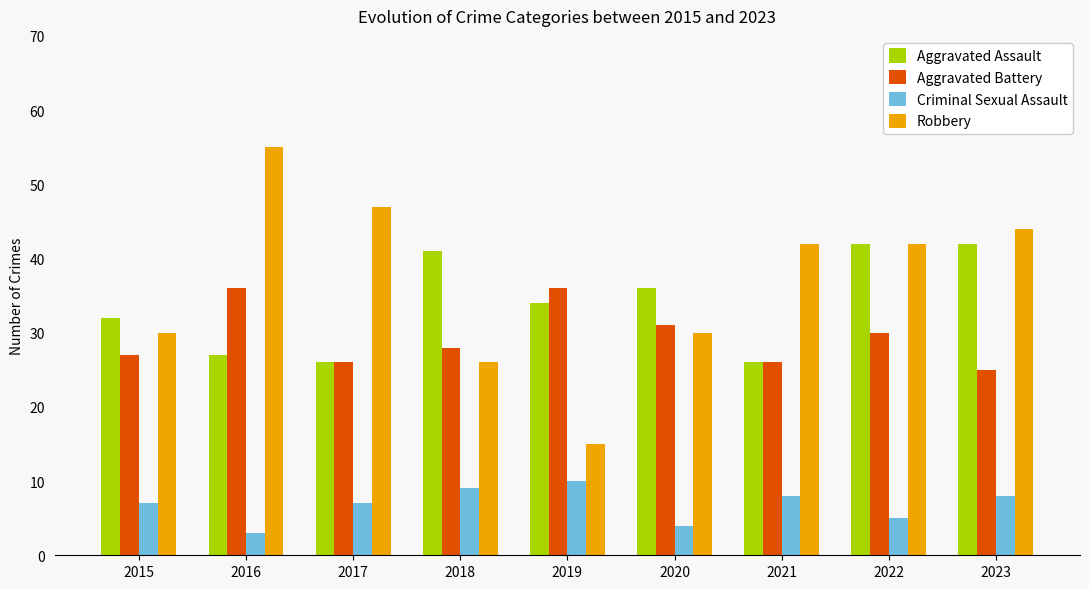

What value does the Aggravated Assault series have at 2019, to the nearest 10?

30